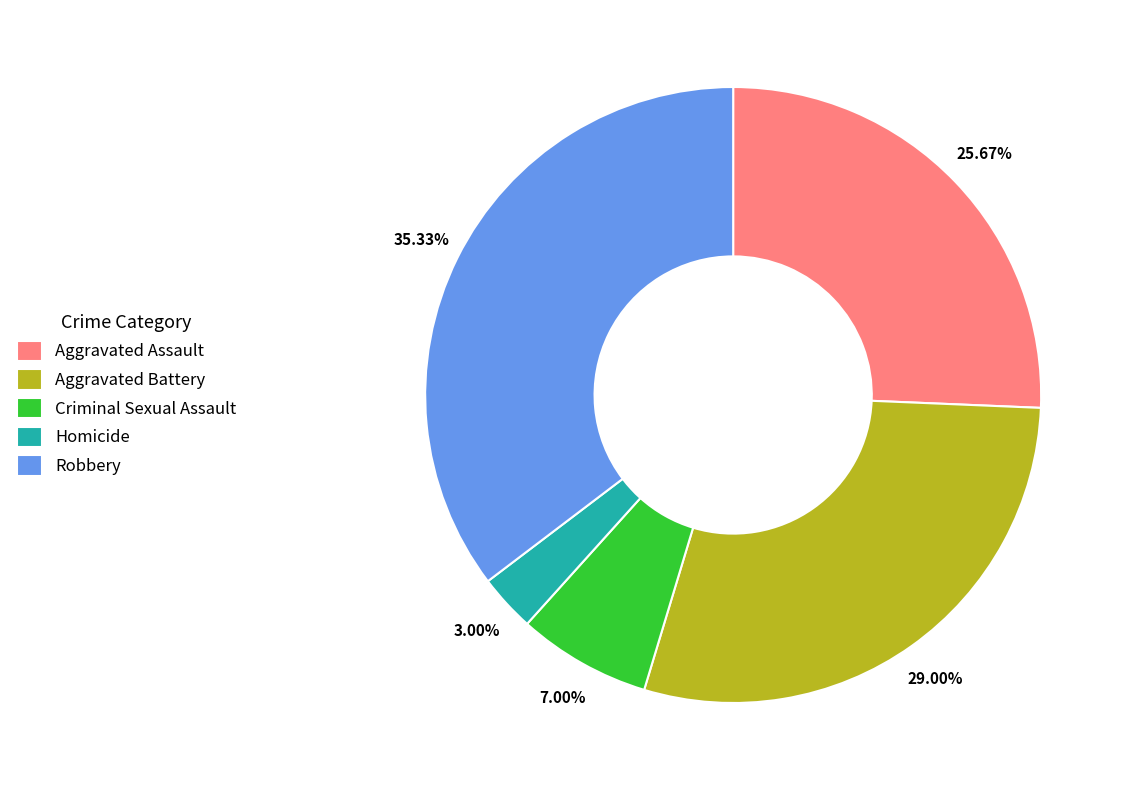

How many slices are in this pie chart?

5